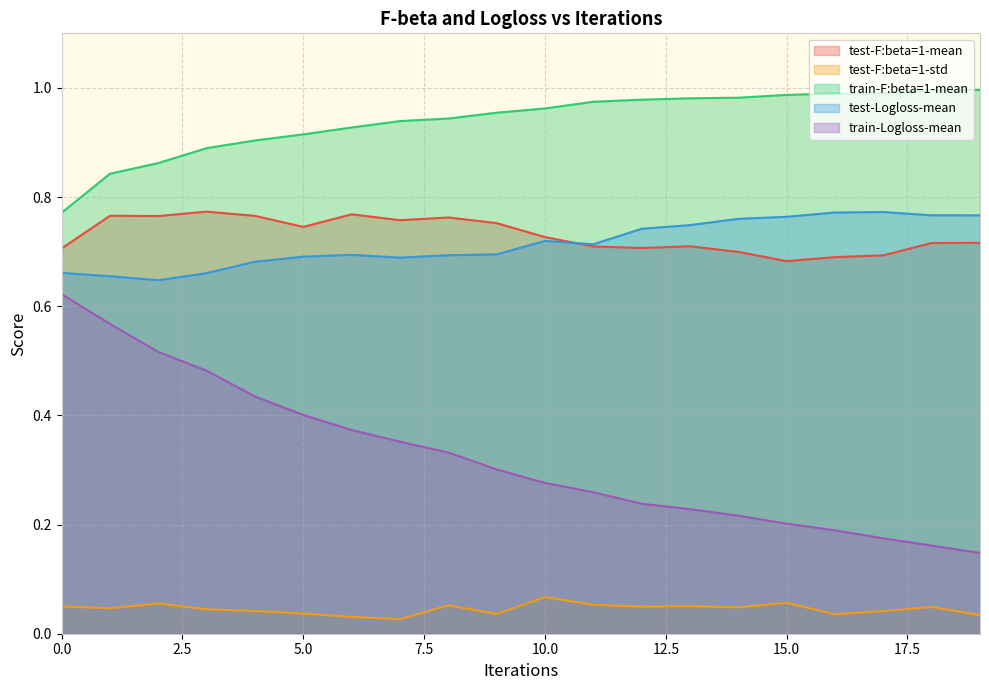

Reading left to right, transcribe all the data shown in this chart.

test-F:beta=1-mean: 0=0.7	1=0.8	2=0.8	3=0.8	4=0.8	5=0.7	6=0.8	7=0.8	8=0.8	9=0.8	10=0.7	11=0.7	12=0.7	13=0.7	14=0.7	15=0.7	16=0.7	17=0.7	18=0.7	19=0.7
test-F:beta=1-std: 0=0.0	1=0.0	2=0.1	3=0.0	4=0.0	5=0.0	6=0.0	7=0.0	8=0.1	9=0.0	10=0.1	11=0.1	12=0.0	13=0.1	14=0.0	15=0.1	16=0.0	17=0.0	18=0.0	19=0.0
train-F:beta=1-mean: 0=0.8	1=0.8	2=0.9	3=0.9	4=0.9	5=0.9	6=0.9	7=0.9	8=0.9	9=1.0	10=1.0	11=1.0	12=1.0	13=1.0	14=1.0	15=1.0	16=1.0	17=1.0	18=1.0	19=1.0
test-Logloss-mean: 0=0.7	1=0.7	2=0.6	3=0.7	4=0.7	5=0.7	6=0.7	7=0.7	8=0.7	9=0.7	10=0.7	11=0.7	12=0.7	13=0.7	14=0.8	15=0.8	16=0.8	17=0.8	18=0.8	19=0.8
train-Logloss-mean: 0=0.6	1=0.6	2=0.5	3=0.5	4=0.4	5=0.4	6=0.4	7=0.4	8=0.3	9=0.3	10=0.3	11=0.3	12=0.2	13=0.2	14=0.2	15=0.2	16=0.2	17=0.2	18=0.2	19=0.1